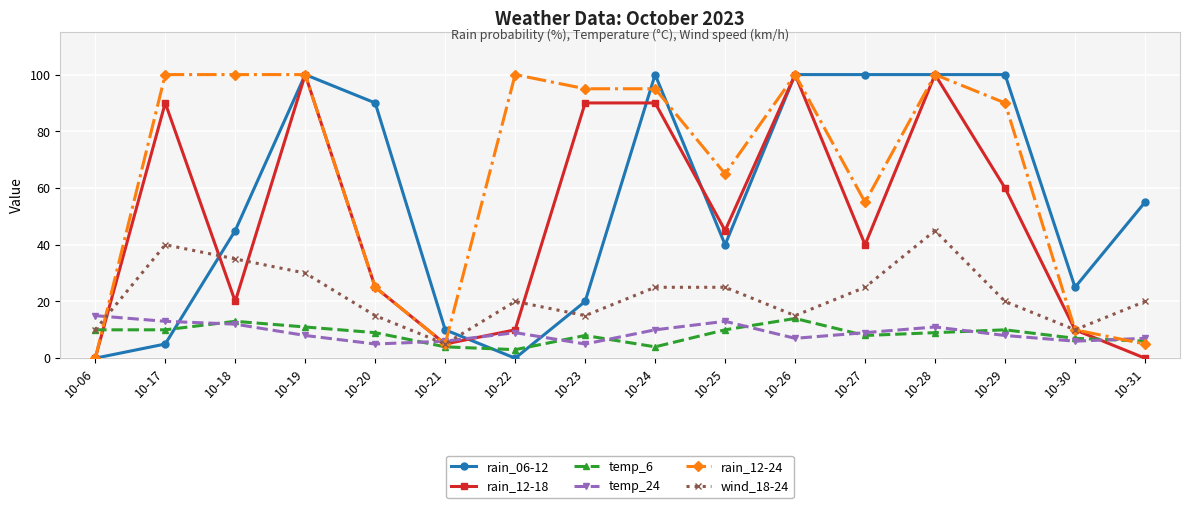

Where do rain_06-12 and temp_24 first cross each other?

10-17 and 10-18